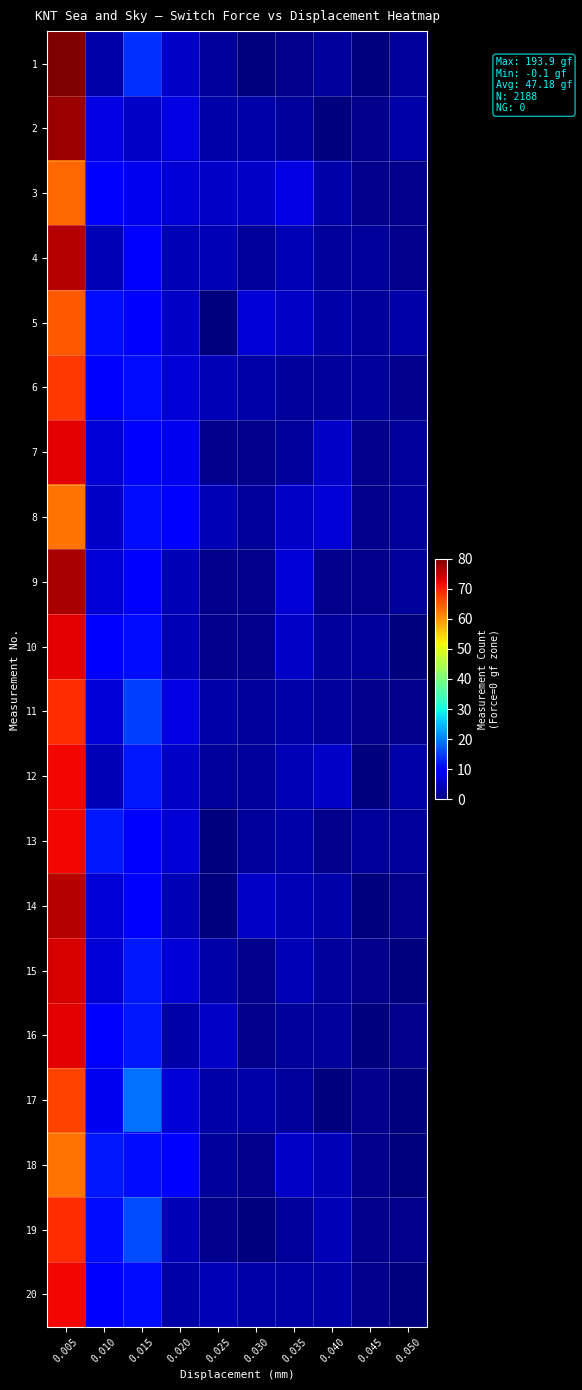

Reading left to right, transcribe all the data shown in this chart.

1: 0.005=80	0.010=3	0.015=14	0.020=5	0.025=2	0.030=0	0.035=1	0.040=2	0.045=0	0.050=2
2: 0.005=78	0.010=7	0.015=5	0.020=7	0.025=3	0.030=3	0.035=2	0.040=0	0.045=1	0.050=3
3: 0.005=64	0.010=9	0.015=8	0.020=6	0.025=5	0.030=5	0.035=7	0.040=3	0.045=1	0.050=1
4: 0.005=76	0.010=4	0.015=10	0.020=4	0.025=4	0.030=2	0.035=4	0.040=2	0.045=2	0.050=1
5: 0.005=65	0.010=11	0.015=9	0.020=5	0.025=0	0.030=6	0.035=5	0.040=3	0.045=2	0.050=3
6: 0.005=68	0.010=10	0.015=11	0.020=6	0.025=4	0.030=3	0.035=2	0.040=2	0.045=2	0.050=1
7: 0.005=73	0.010=6	0.015=10	0.020=8	0.025=1	0.030=1	0.035=2	0.040=5	0.045=1	0.050=2
8: 0.005=63	0.010=5	0.015=11	0.020=10	0.025=4	0.030=2	0.035=5	0.040=6	0.045=1	0.050=2
9: 0.005=77	0.010=6	0.015=10	0.020=4	0.025=1	0.030=1	0.035=6	0.040=1	0.045=1	0.050=2
10: 0.005=73	0.010=10	0.015=11	0.020=4	0.025=1	0.030=1	0.035=5	0.040=2	0.045=2	0.050=0
11: 0.005=69	0.010=6	0.015=15	0.020=7	0.025=3	0.030=2	0.035=3	0.040=2	0.045=1	0.050=1
12: 0.005=72	0.010=4	0.015=12	0.020=5	0.025=2	0.030=2	0.035=4	0.040=5	0.045=0	0.050=3
13: 0.005=72	0.010=12	0.015=9	0.020=6	0.025=0	0.030=2	0.035=3	0.040=1	0.045=2	0.050=2
14: 0.005=76	0.010=6	0.015=10	0.020=4	0.025=0	0.030=5	0.035=4	0.040=3	0.045=0	0.050=1
15: 0.005=74	0.010=6	0.015=12	0.020=6	0.025=3	0.030=1	0.035=4	0.040=2	0.045=1	0.050=0
16: 0.005=73	0.010=10	0.015=12	0.020=3	0.025=5	0.030=1	0.035=2	0.040=2	0.045=0	0.050=1
17: 0.005=67	0.010=8	0.015=19	0.020=6	0.025=3	0.030=3	0.035=2	0.040=0	0.045=1	0.050=0
18: 0.005=63	0.010=12	0.015=11	0.020=10	0.025=2	0.030=1	0.035=5	0.040=4	0.045=1	0.050=0
19: 0.005=69	0.010=11	0.015=16	0.020=4	0.025=1	0.030=0	0.035=2	0.040=4	0.045=1	0.050=1
20: 0.005=72	0.010=9	0.015=11	0.020=3	0.025=4	0.030=3	0.035=3	0.040=3	0.045=1	0.050=0